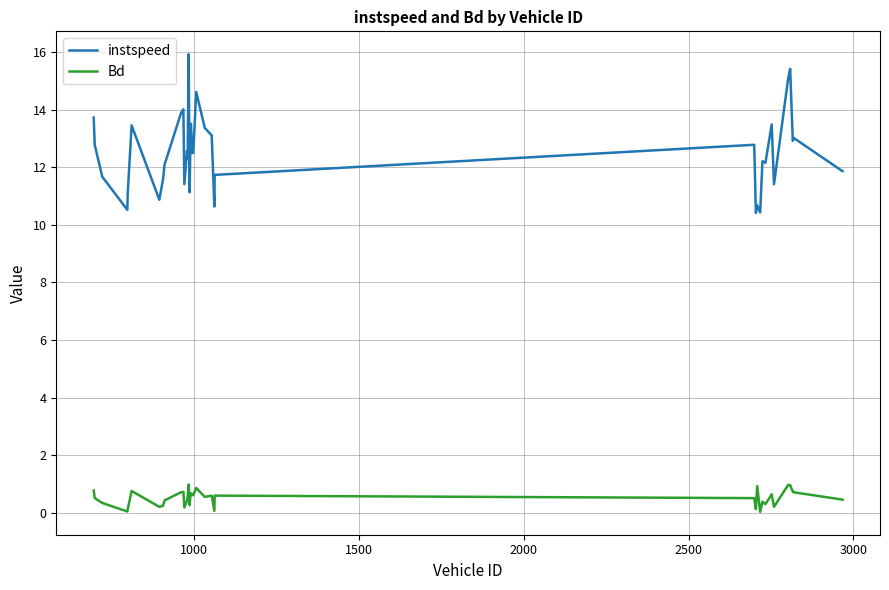

What is the difference between the maximum and minimum values in the Bd series?

0.9